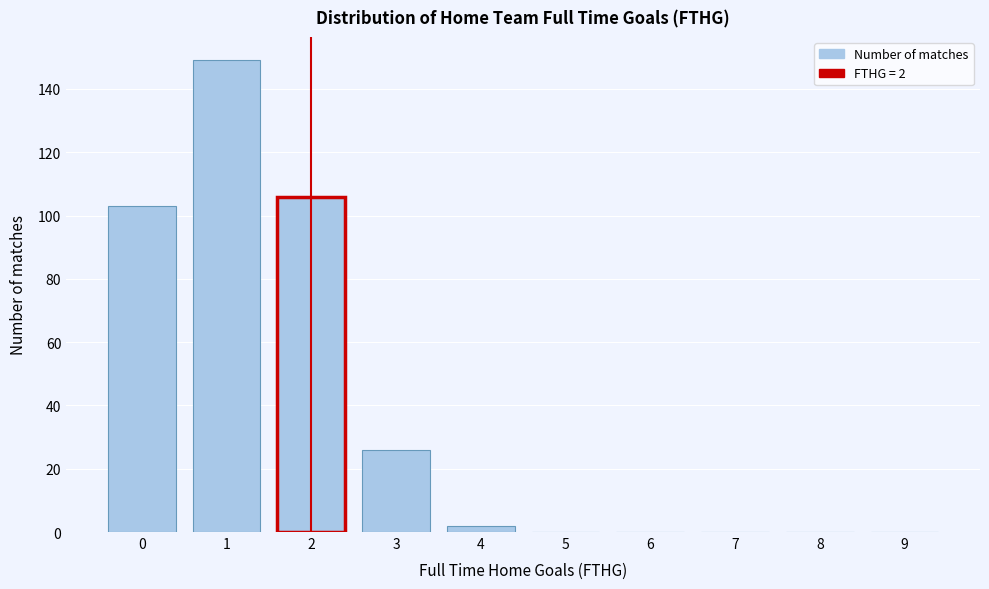

Reading left to right, extract all data points from this chart.

0=103	1=149	2=106	3=26	4=2	5=0	6=0	7=0	8=0	9=0